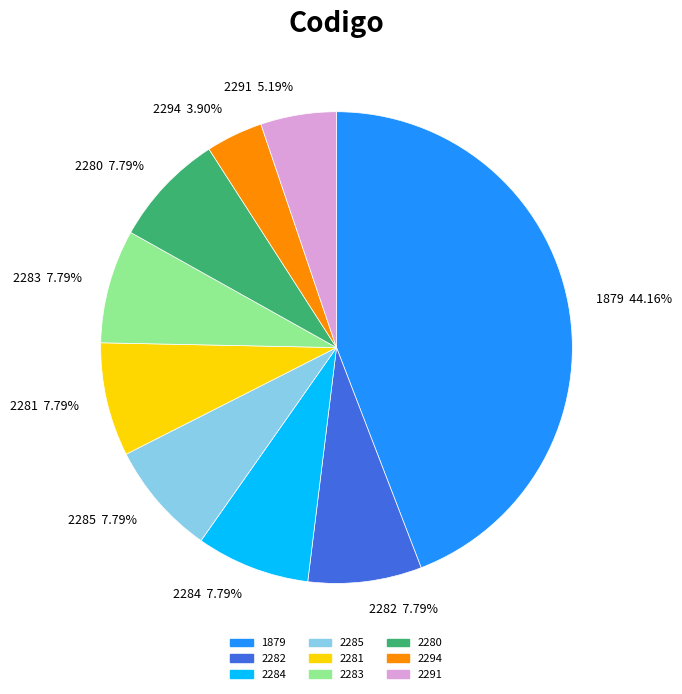

What is the ratio of the value at 2283 to the value at 2282?

1.0